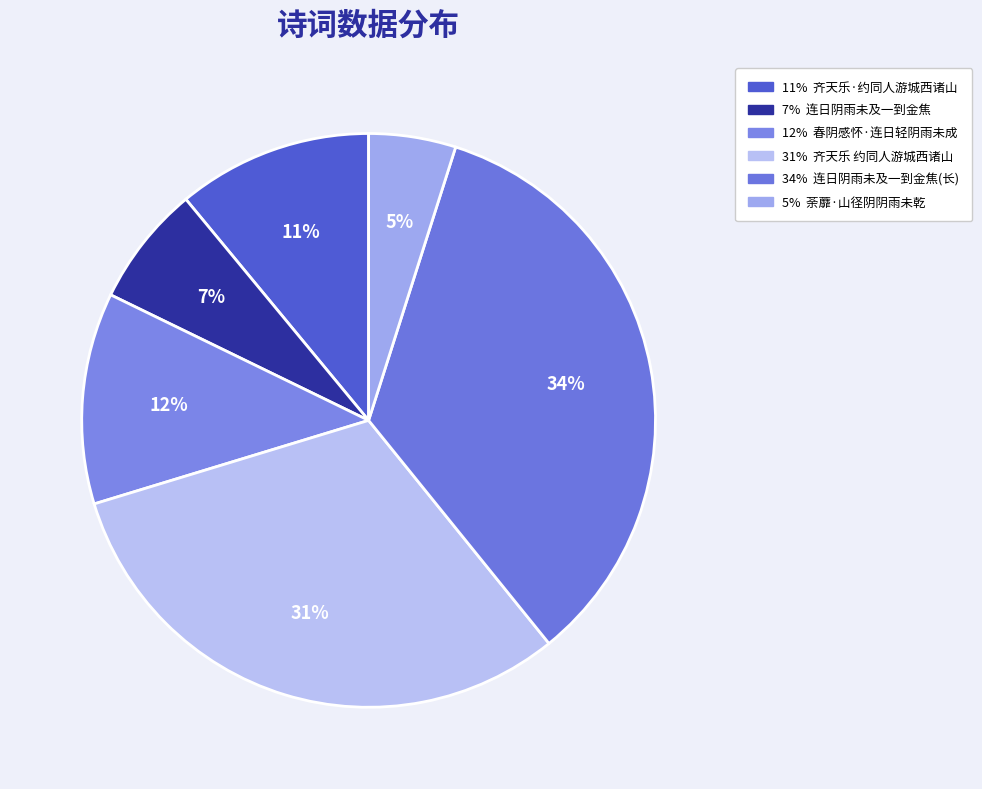

How many segments does this pie chart have?

6